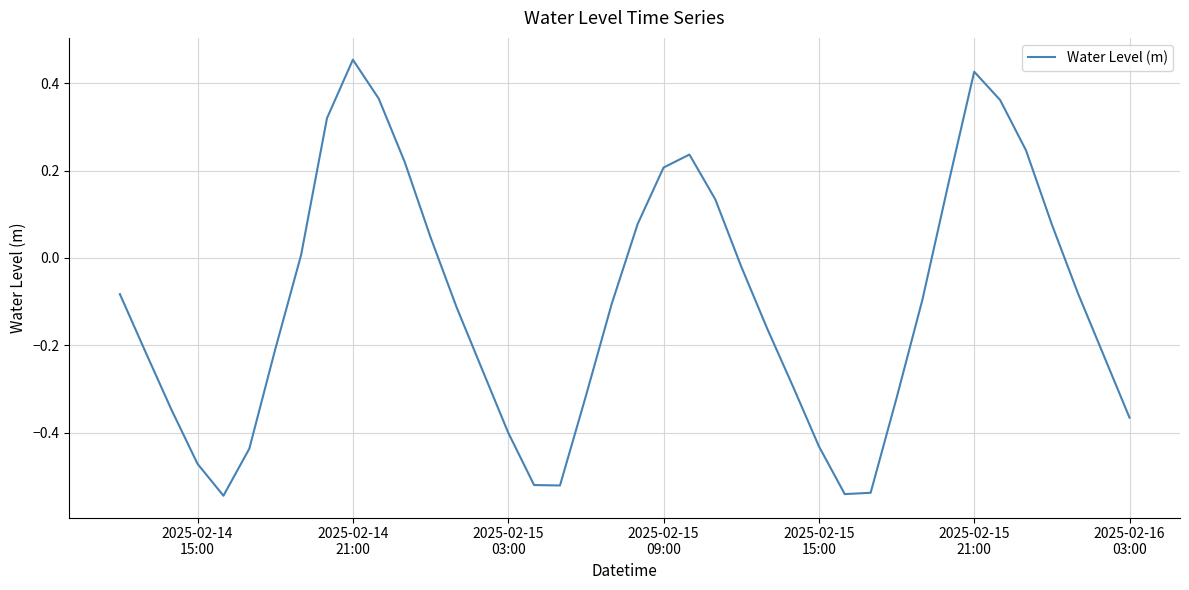

How many lines are shown in the chart?

1